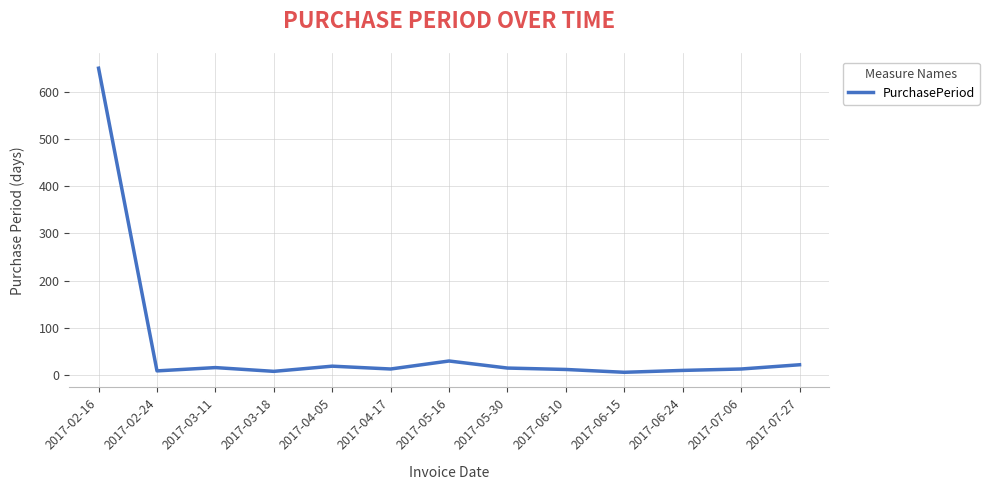

What position from the left is 2017-02-16?

1